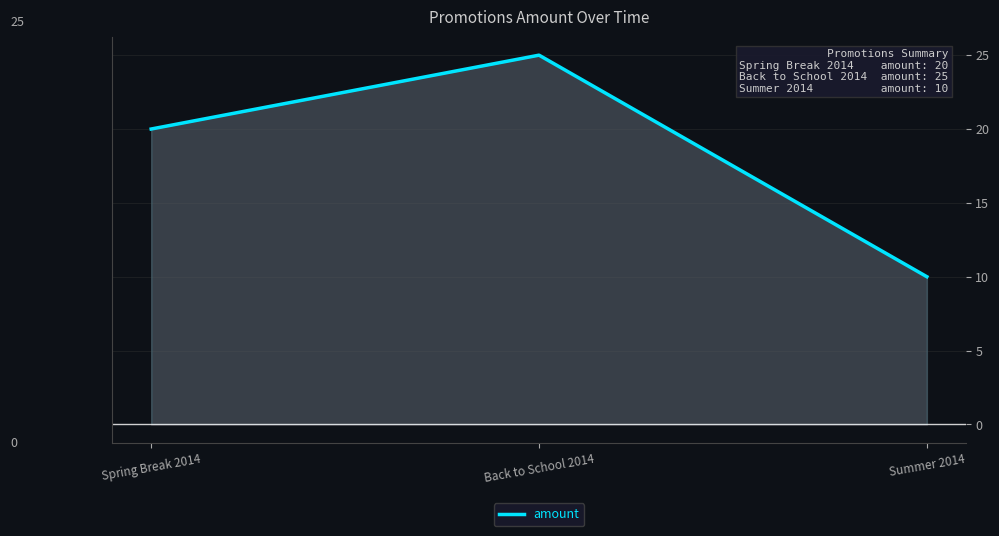

How many values are between 10 and 25?

3